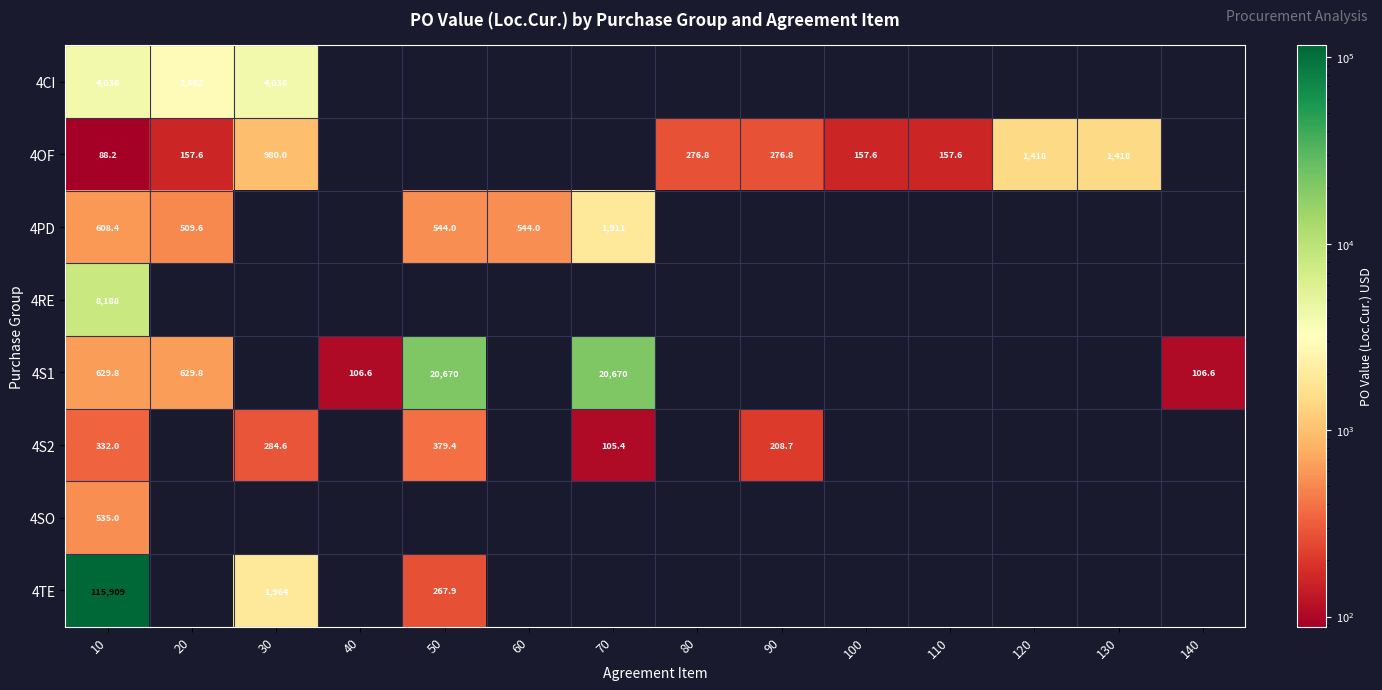

At which category is the sum across all series the highest?

10